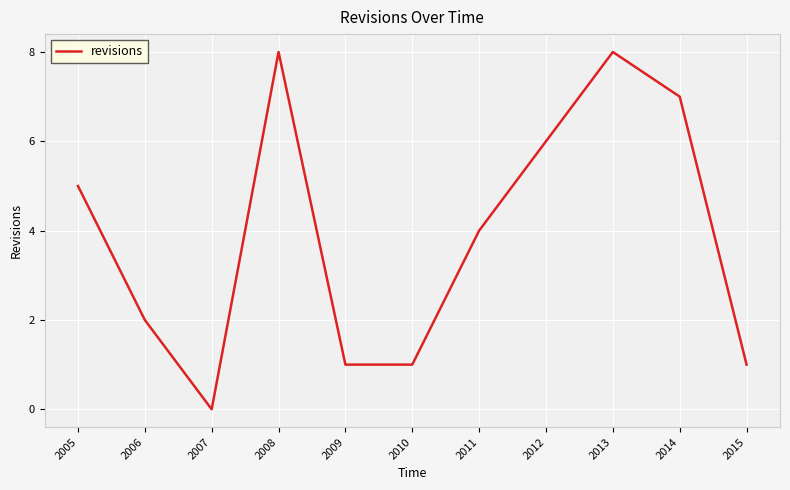

What is the difference between the values at 2006 and 2008?

6